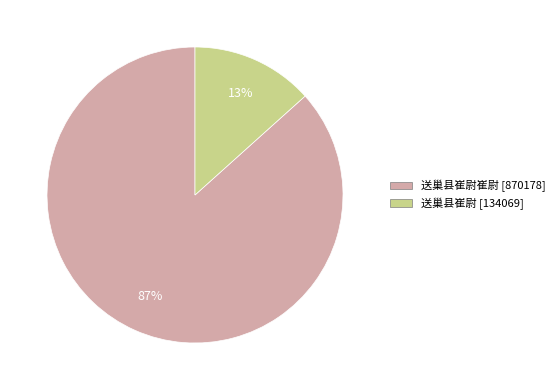

To the nearest percent, what is the average slice percentage?

50%